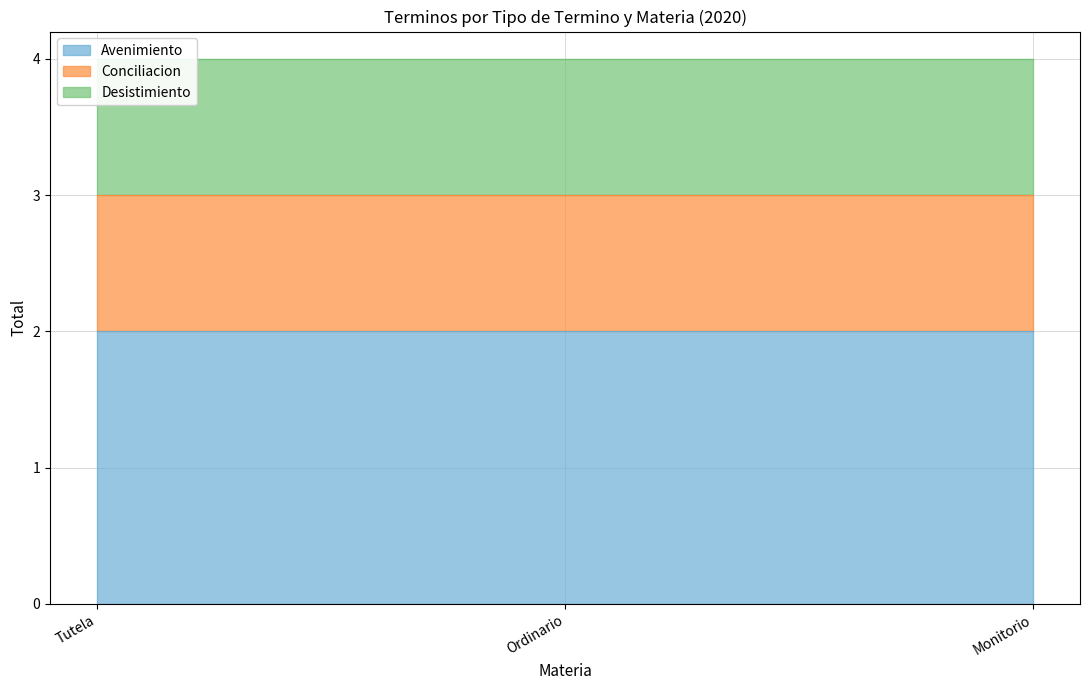

What are all the series names shown in the legend?

Avenimiento, Conciliacion, Desistimiento